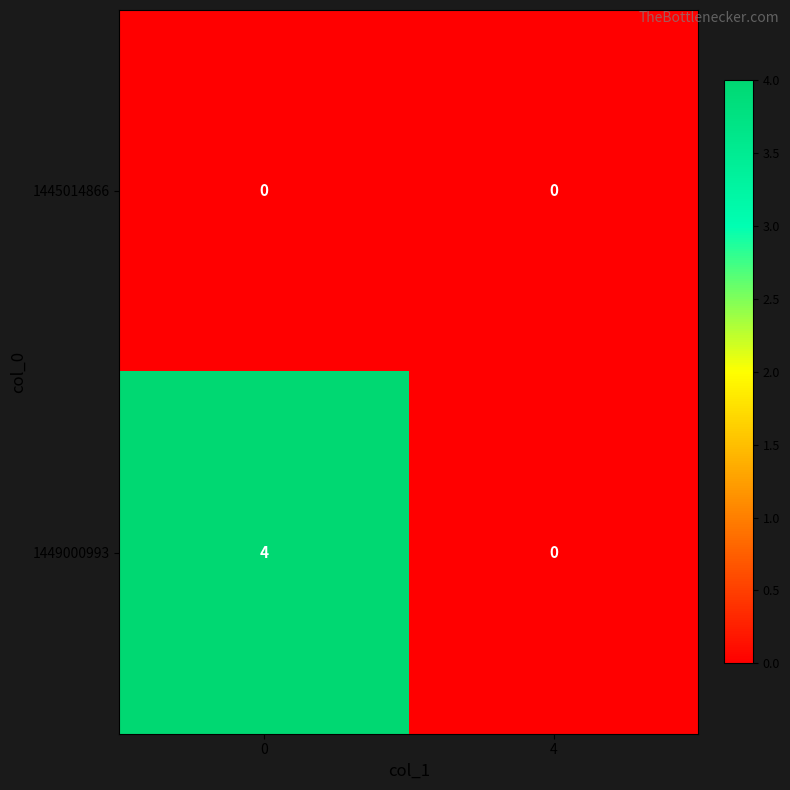

The value of 1449000993 at 0 is 7. True or false?

False